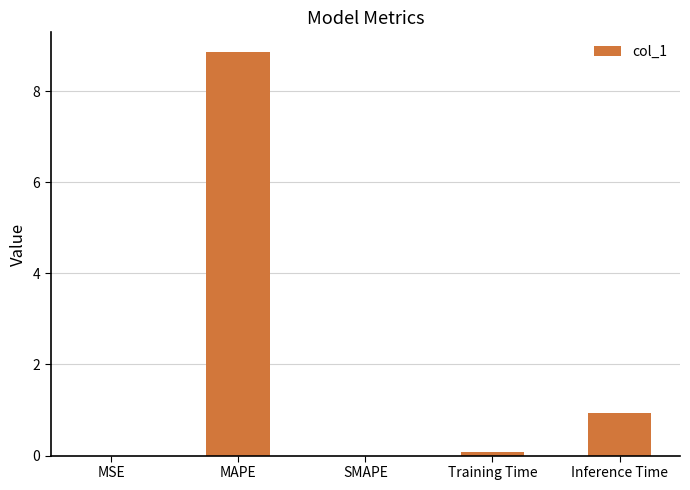

The value at SMAPE is 0.0. True or false?

True